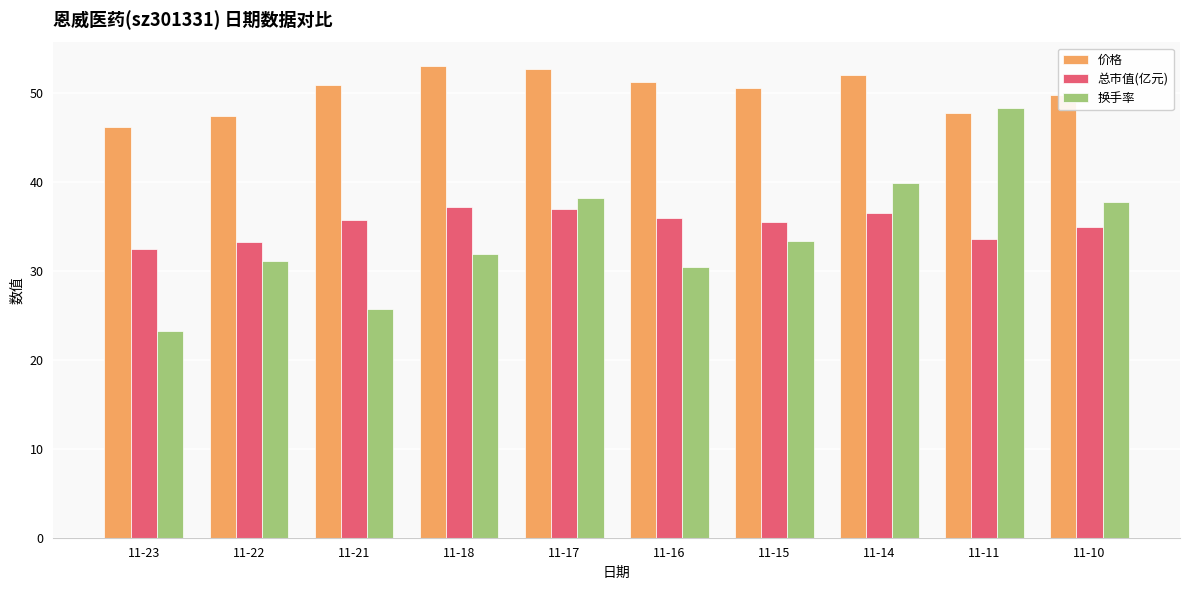

Between 11-22 and 11-16, which series saw the biggest shift?

价格